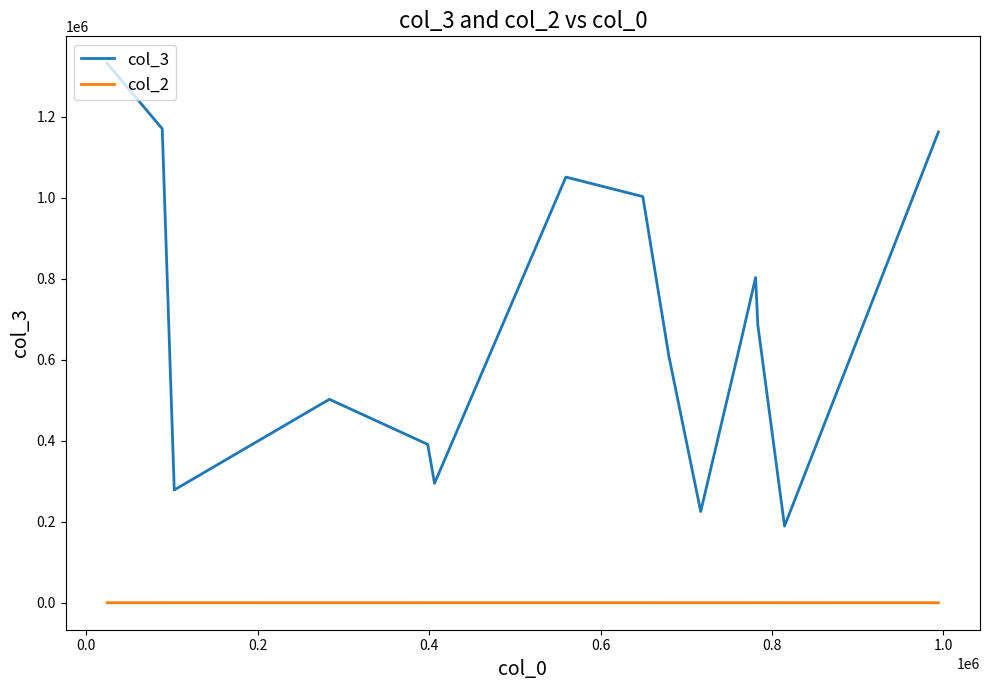

List the series in order of their overall mean, lowest first.

col_2, col_3